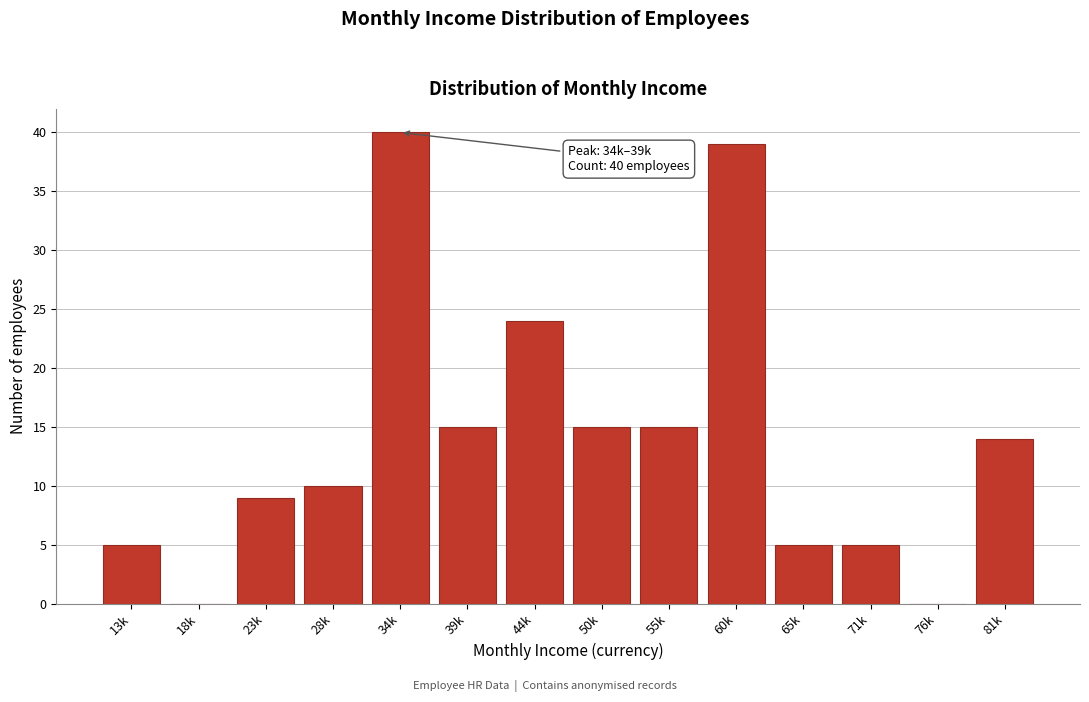

Reading left to right, transcribe all the data shown in this chart.

13k=5	18k=0	23k=9	28k=10	34k=40	39k=15	44k=24	50k=15	55k=15	60k=39	65k=5	71k=5	76k=0	81k=14